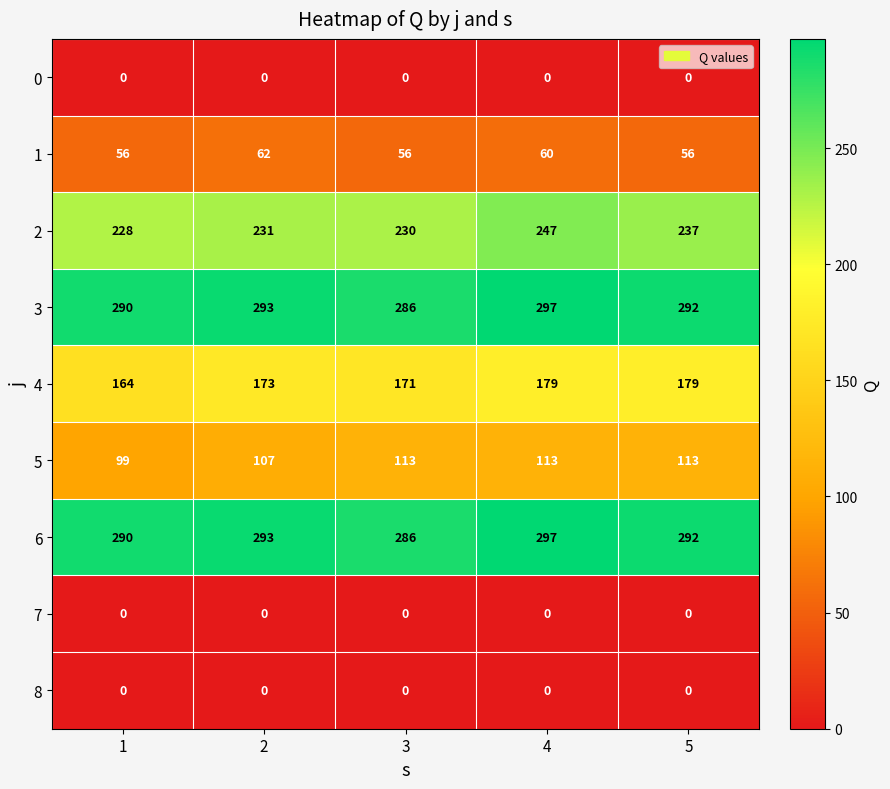

What is the lowest value of the 3 series?

286